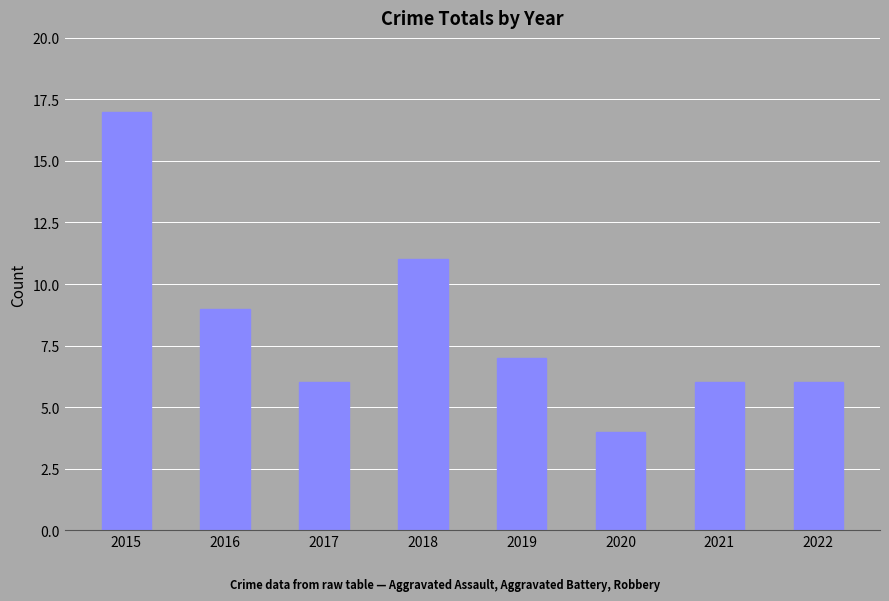

What is the value of the 7th bar from the left?

6